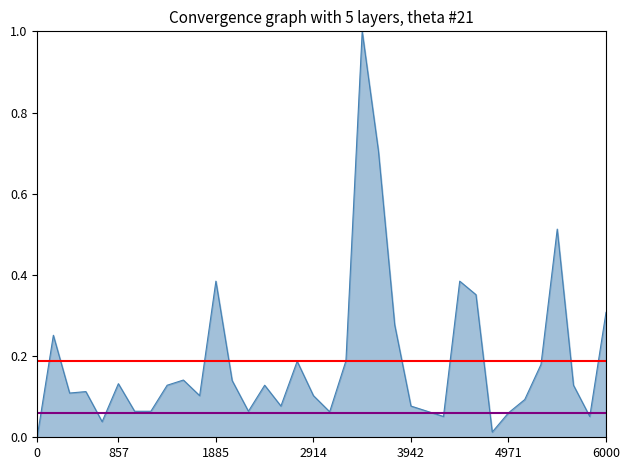

Is it true that Mean (0.19) equals 0.3 at 0?

False